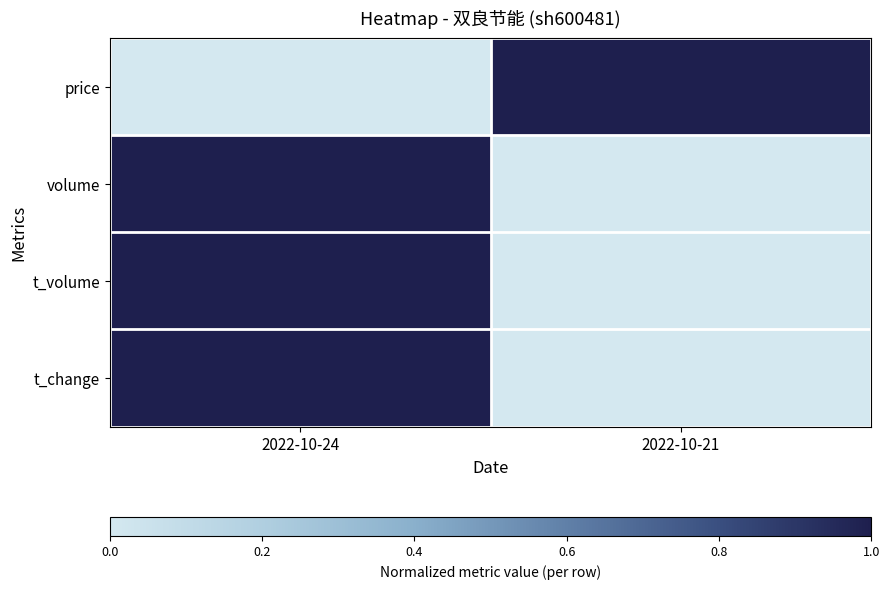

Which category has the lowest value in the price series?

2022-10-24